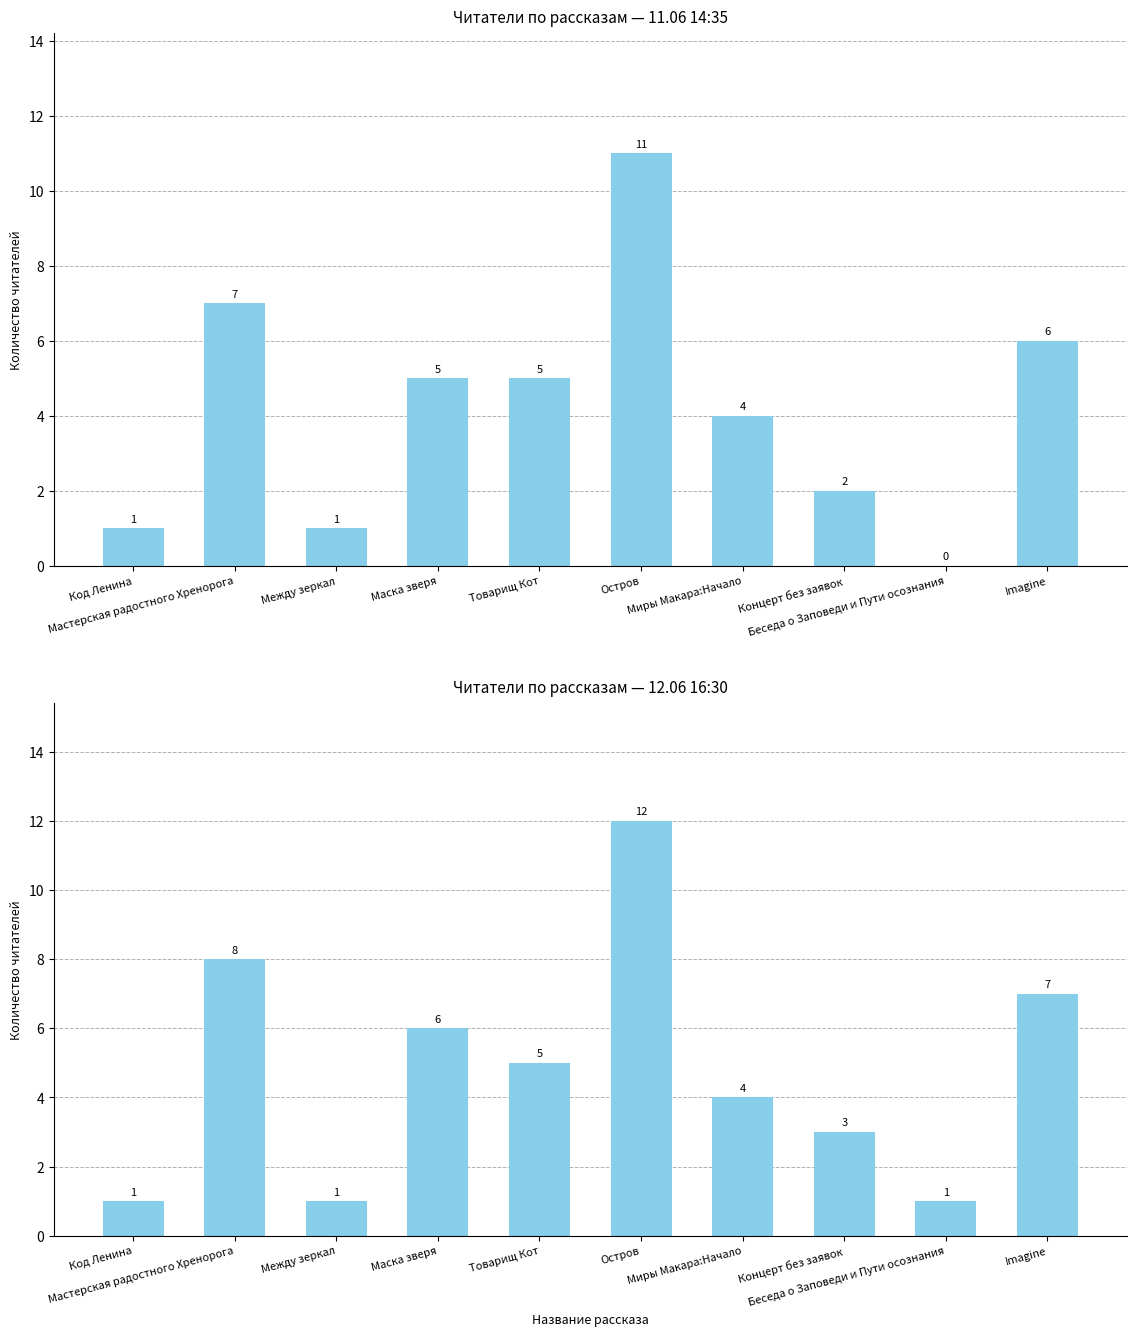

What is the label of the 10th bar from the left?

Imagine